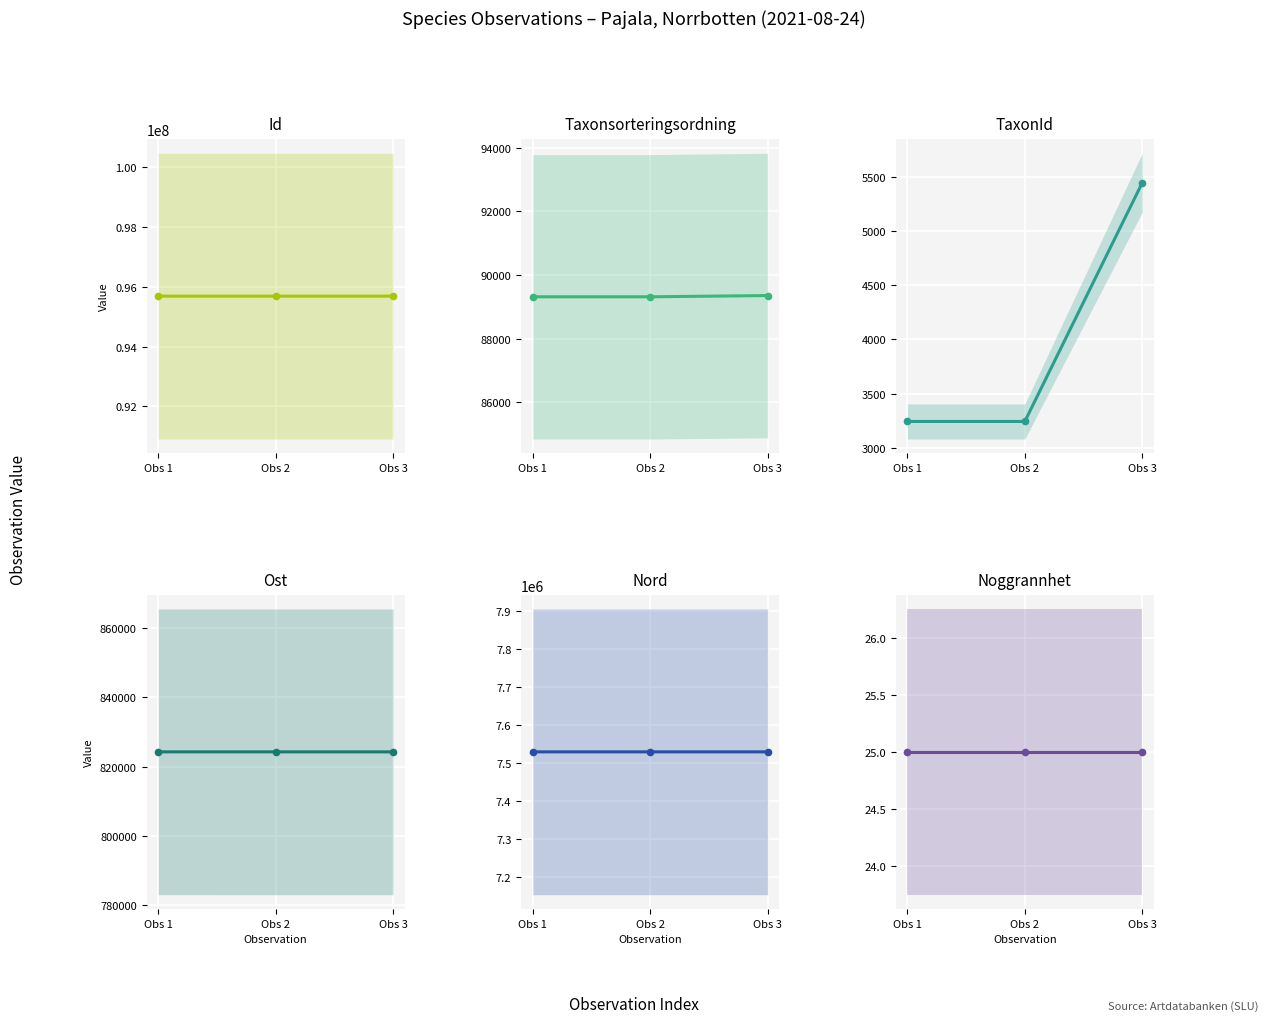

At which category is the sum across all series the highest?

Obs 3